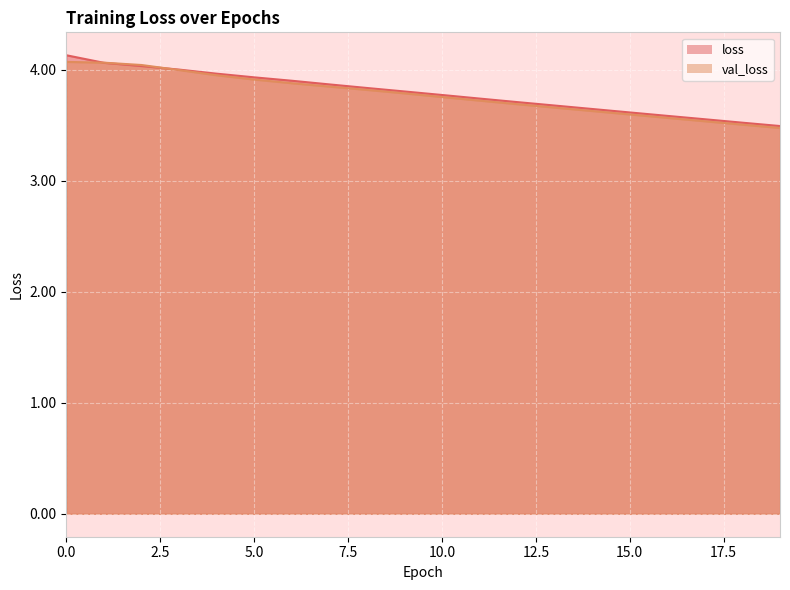

The value of val_loss at 2 is 6.4. True or false?

False